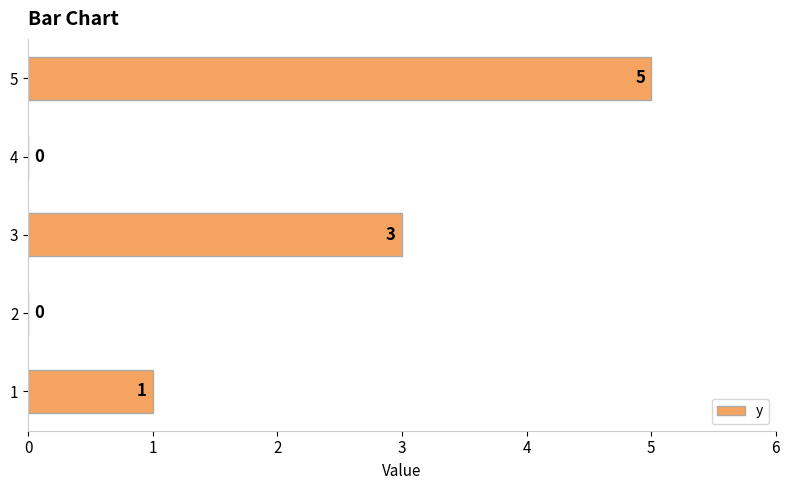

Are the bars horizontal?

Yes